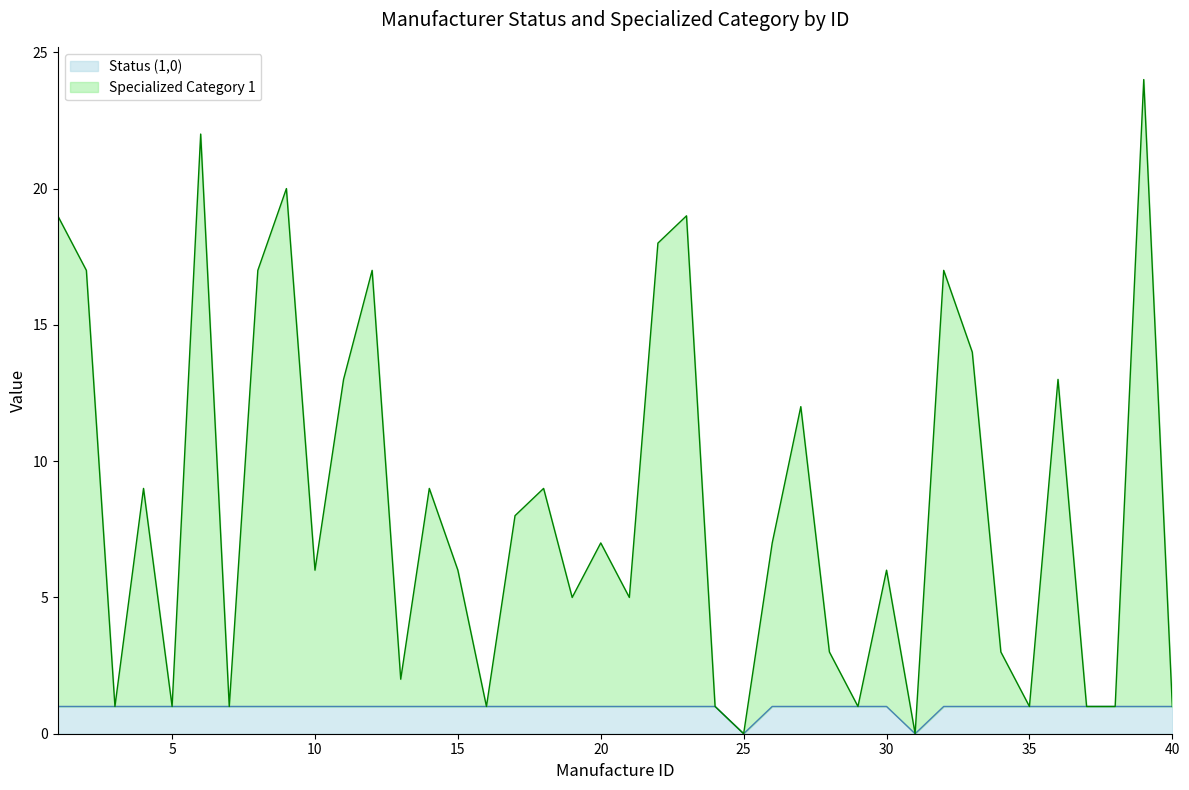

At which label does Specialized Category 1 first exceed 7?

1